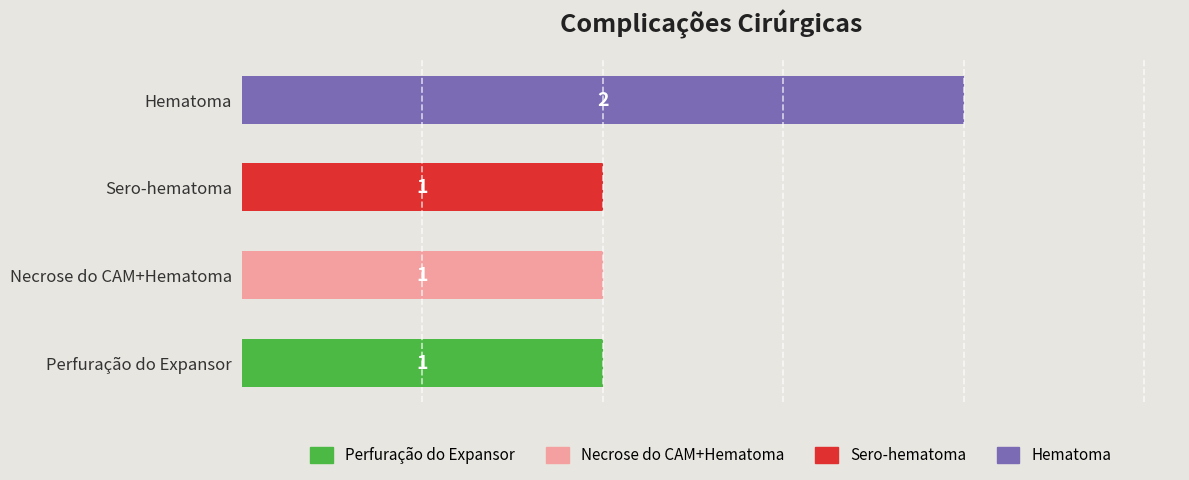

What is the sum of the values at Perfuração do Expansor and Hematoma?

3